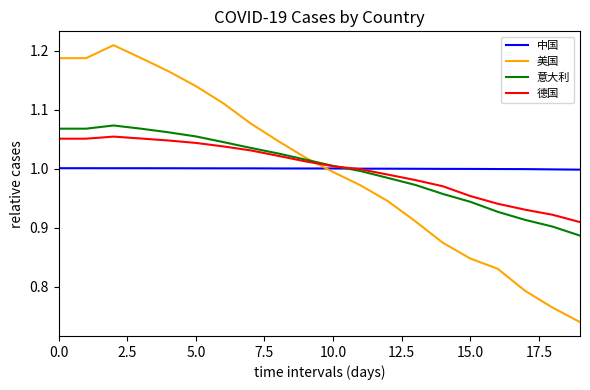

True or false: 美国 has more than 2 points higher than both neighbors.

False